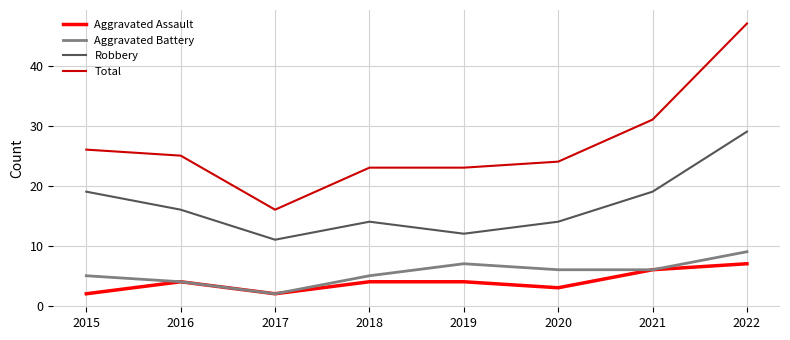

What is the sum of all Aggravated Assault values?

32